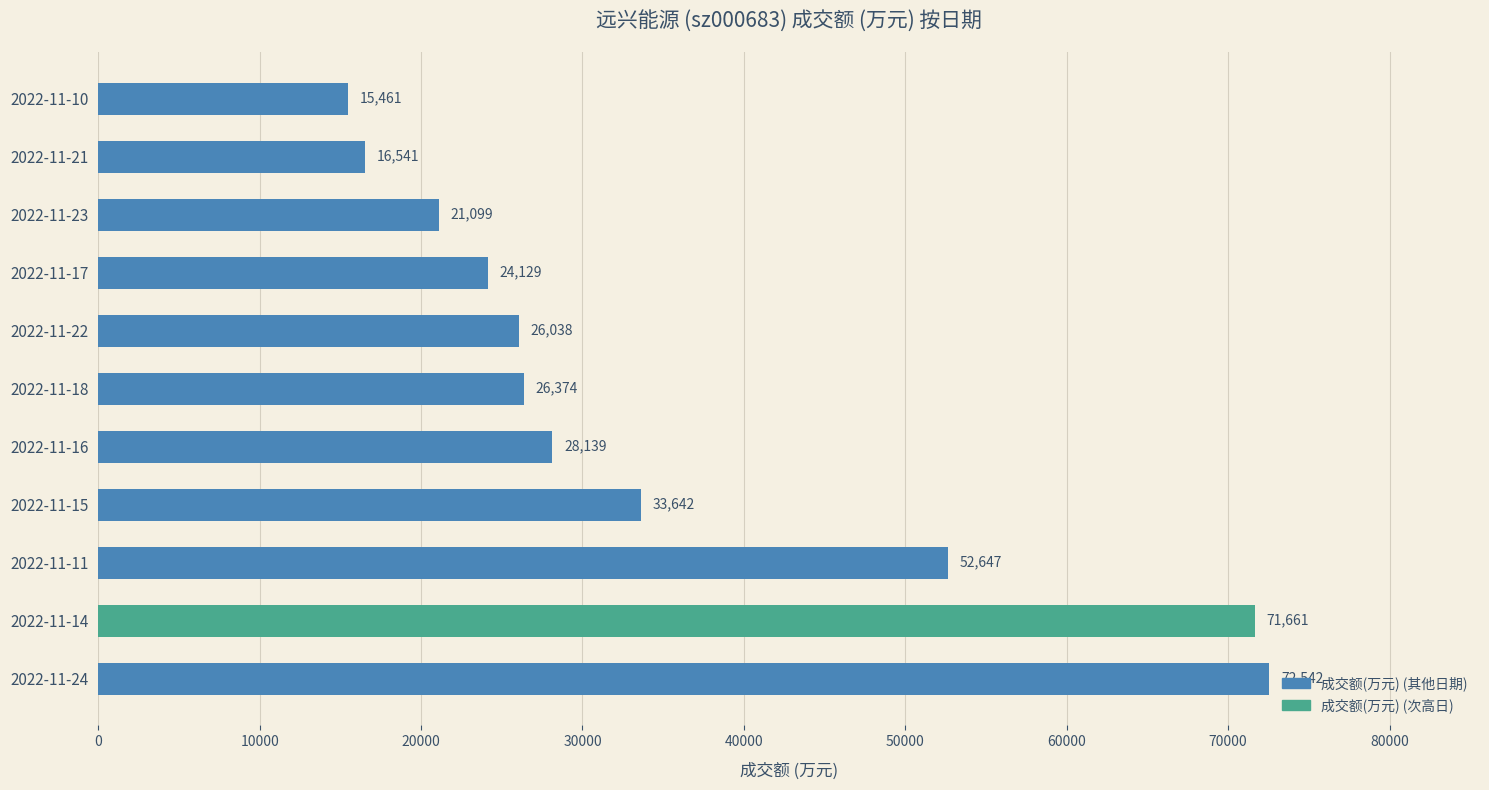

Approximately how many times larger is the value at 2022-11-11 compared to 2022-11-21?

3.2